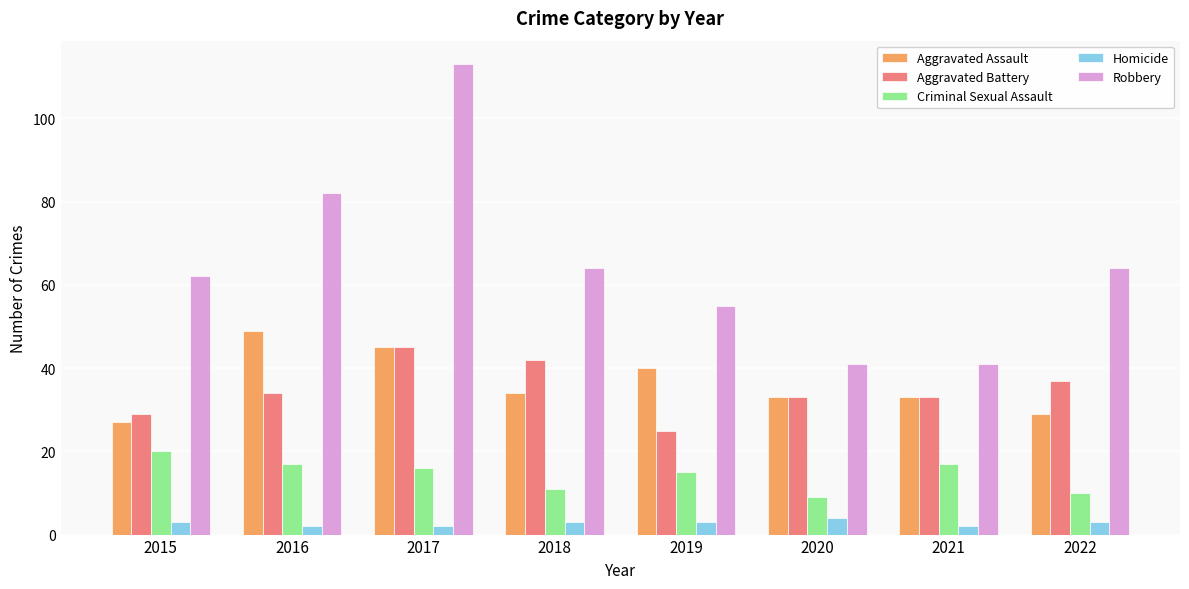

Count the number of data series in this chart.

5